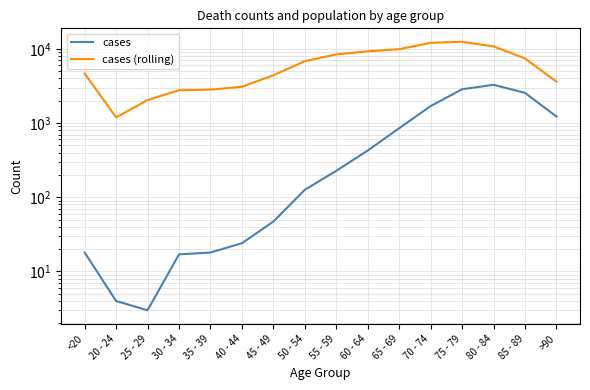

Reading right to left, list all the values displayed in this chart.

cases: >90=1224	85 - 89=2548	80 - 84=3273	75 - 79=2848	70 - 74=1690	65 - 69=850	60 - 64=426	55 - 59=227	50 - 54=126	45 - 49=47	40 - 44=24	35 - 39=18	30 - 34=17	25 - 29=3	20 - 24=4	<20=18
cases (rolling): >90=3604	85 - 89=7417	80 - 84=10764	75 - 79=12434	70 - 74=12018	65 - 69=9883	60 - 64=9236	55 - 59=8400	50 - 54=6803	45 - 49=4396	40 - 44=3078	35 - 39=2814	30 - 34=2765	25 - 29=2038	20 - 24=1191	<20=4641